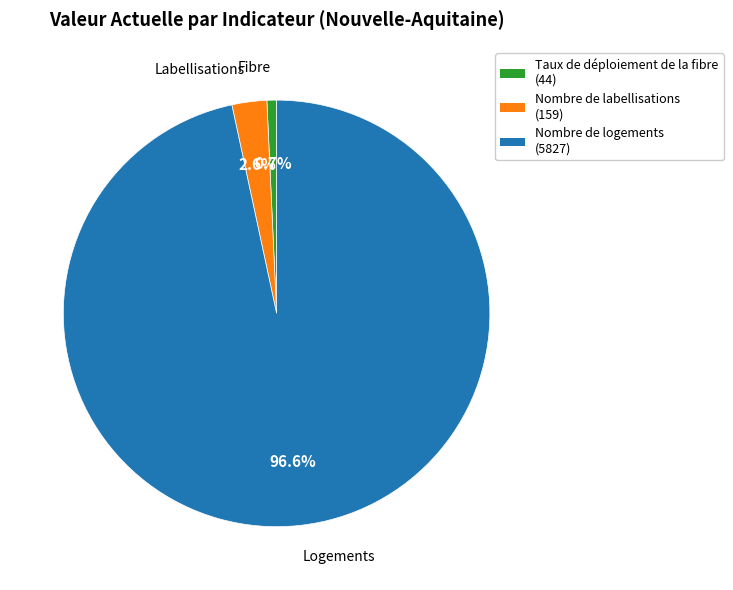

Rank the categories by value from lowest to highest.

Taux de déploiement de la fibre, Nombre de labellisations, Nombre de logements